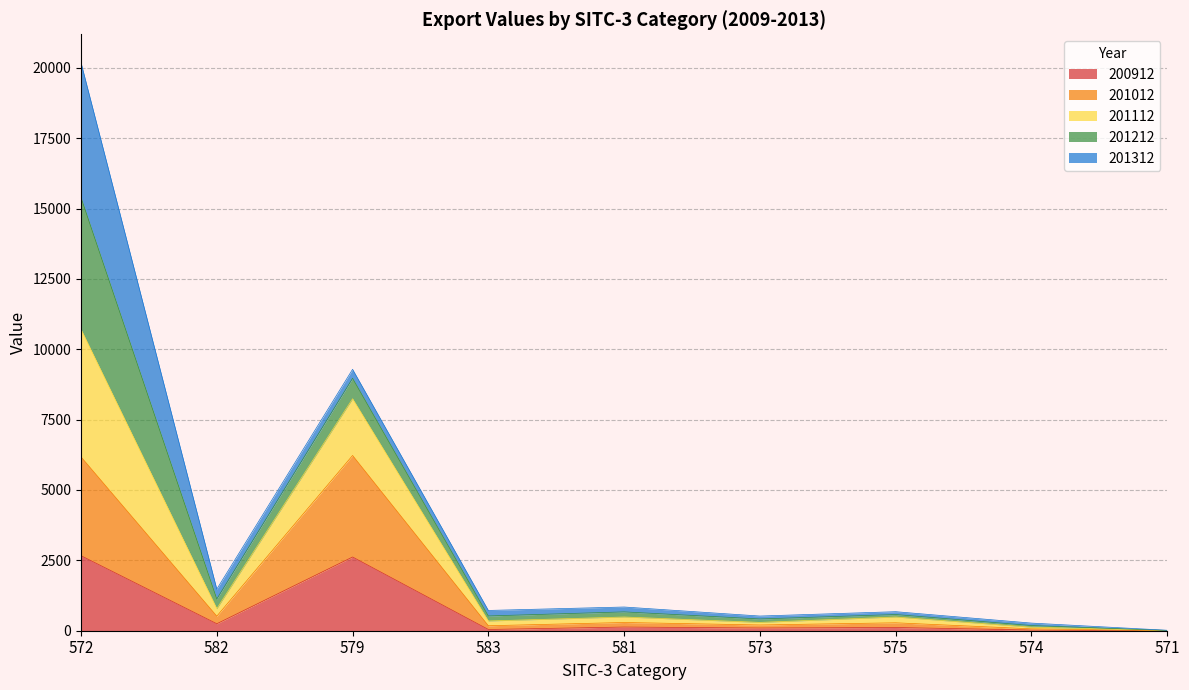

Which category has the lowest value across all series?

571